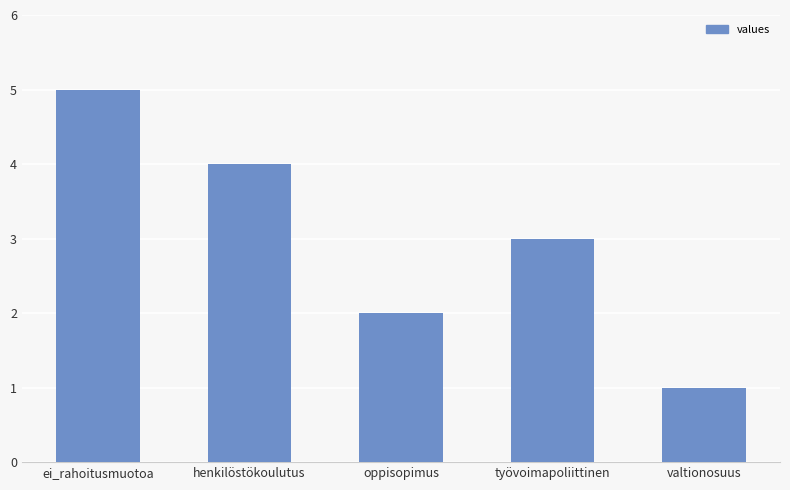

The chart shows a value of 1 at valtionosuus. True or false?

True